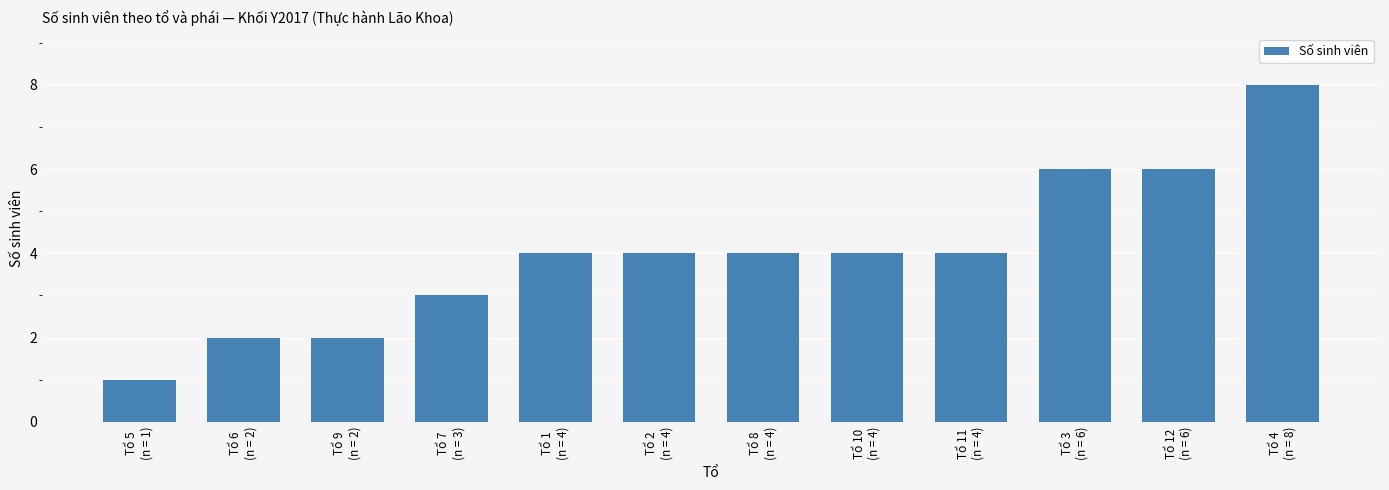

Does the chart contain any negative values?

No